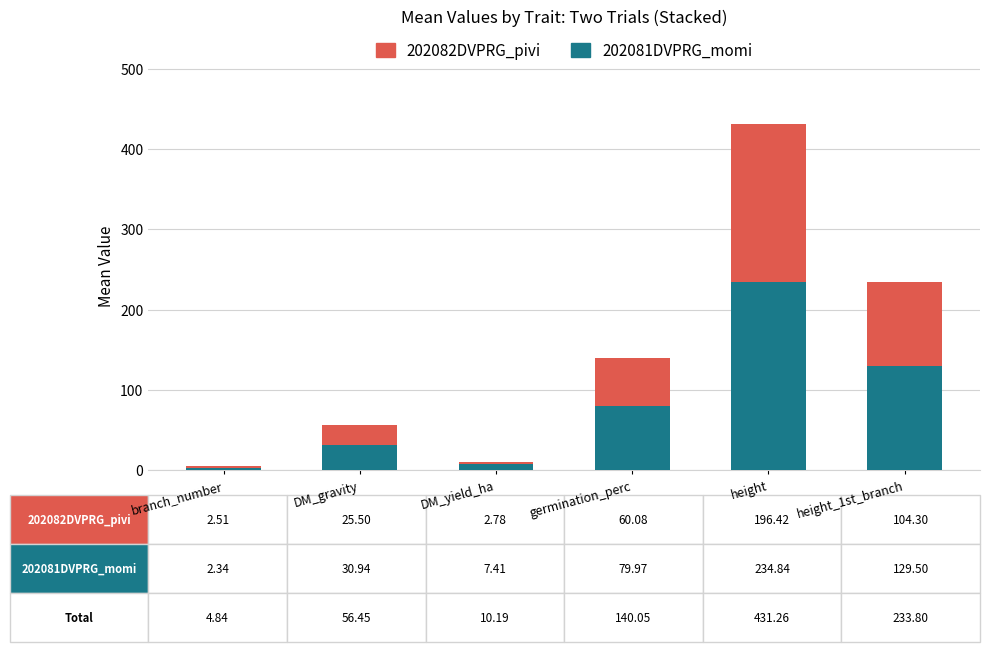

Where is 202081DVPRG_momi nearest to the value 118?

height_1st_branch